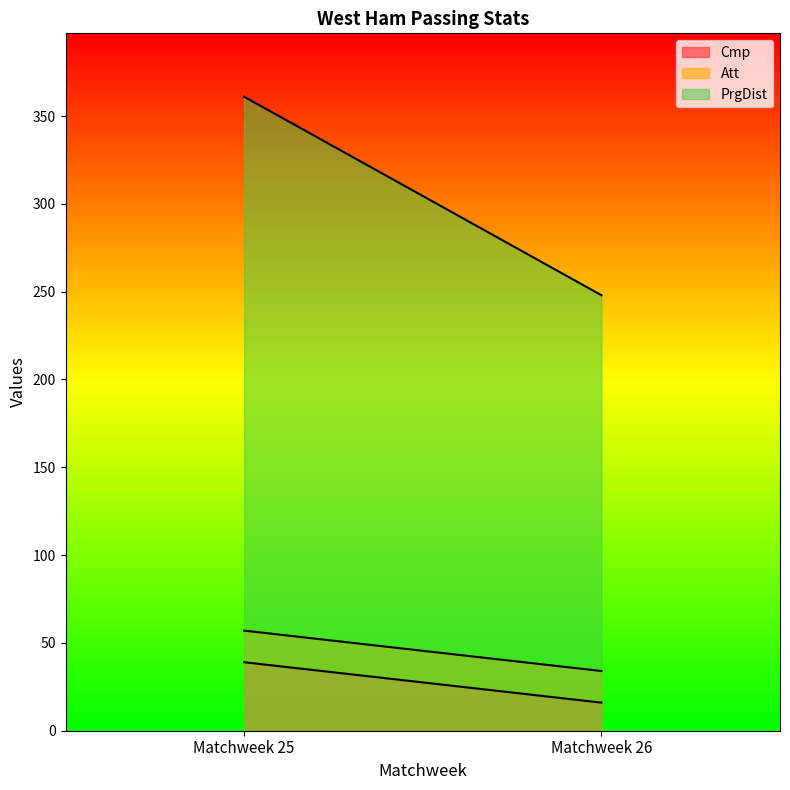

Does the chart have visible grid lines?

No